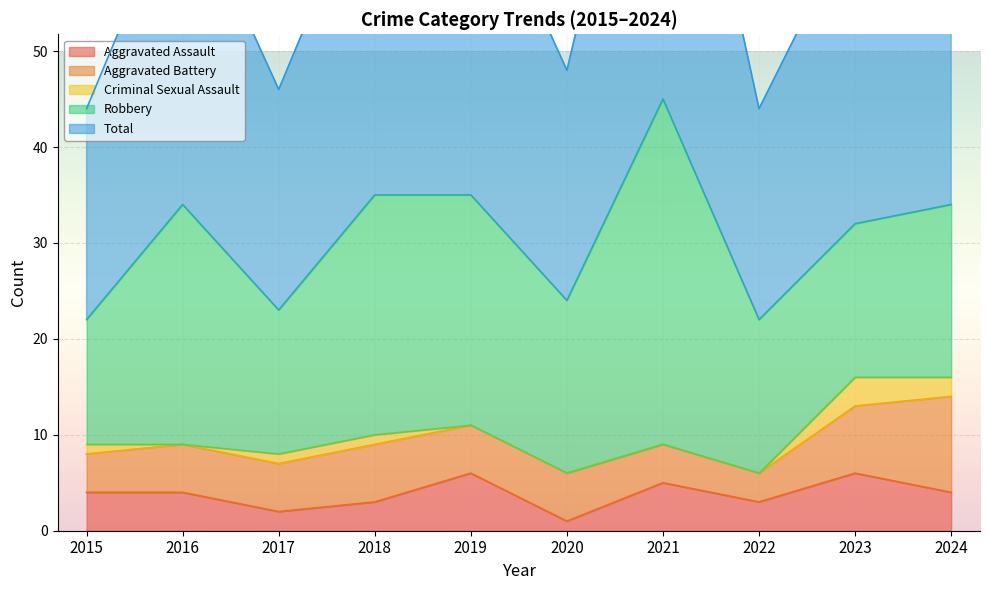

List the series in order of their peak value, lowest first.

Criminal Sexual Assault, Aggravated Assault, Aggravated Battery, Robbery, Total